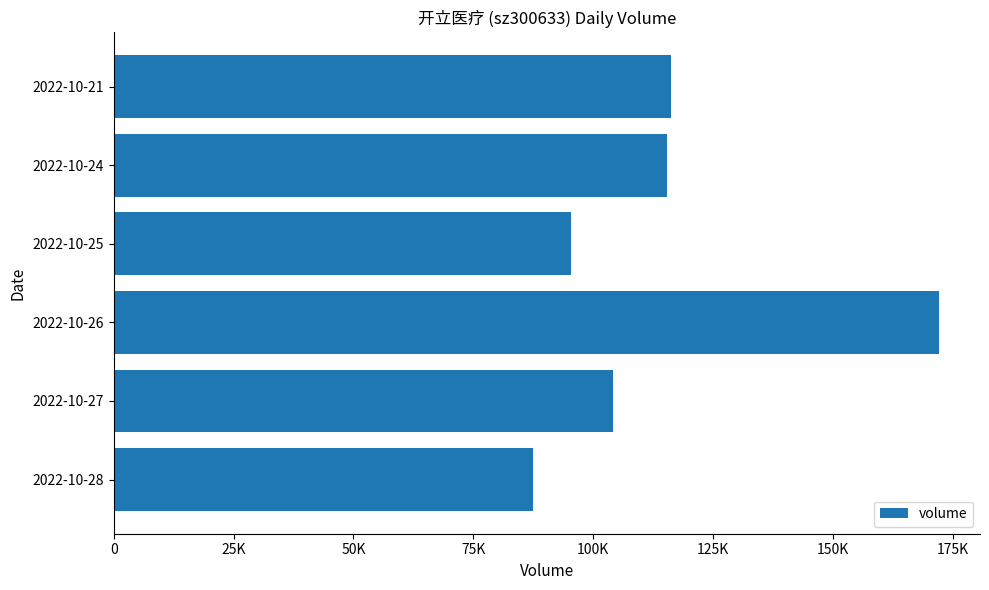

What is the smallest value displayed?

87417